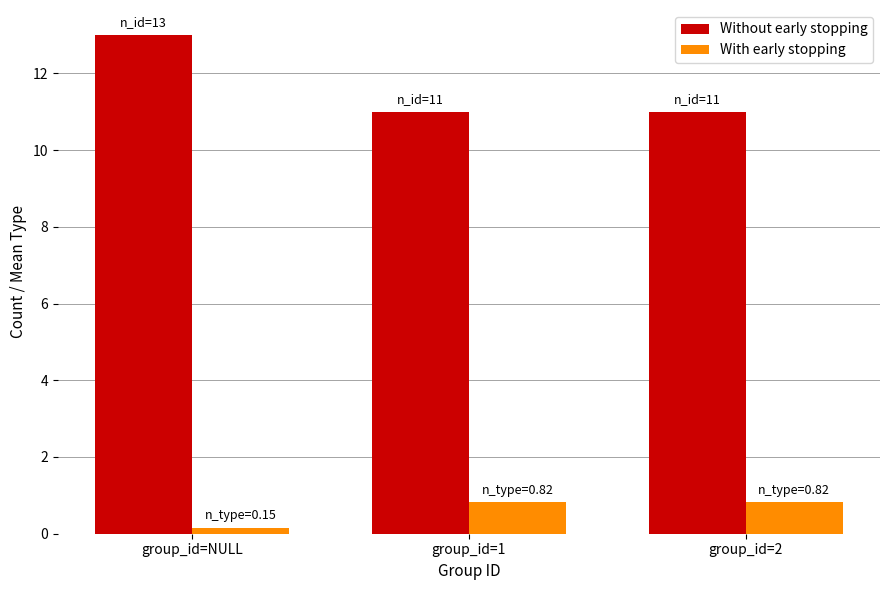

Which series has the largest range (max minus min)?

Without early stopping